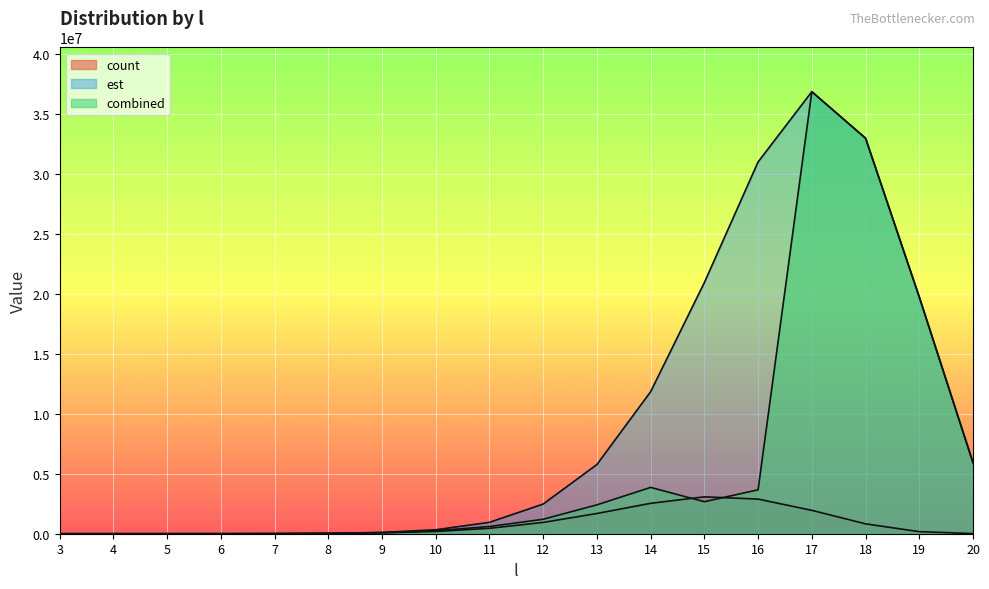

What value does the combined series have at 16?

3660750.0